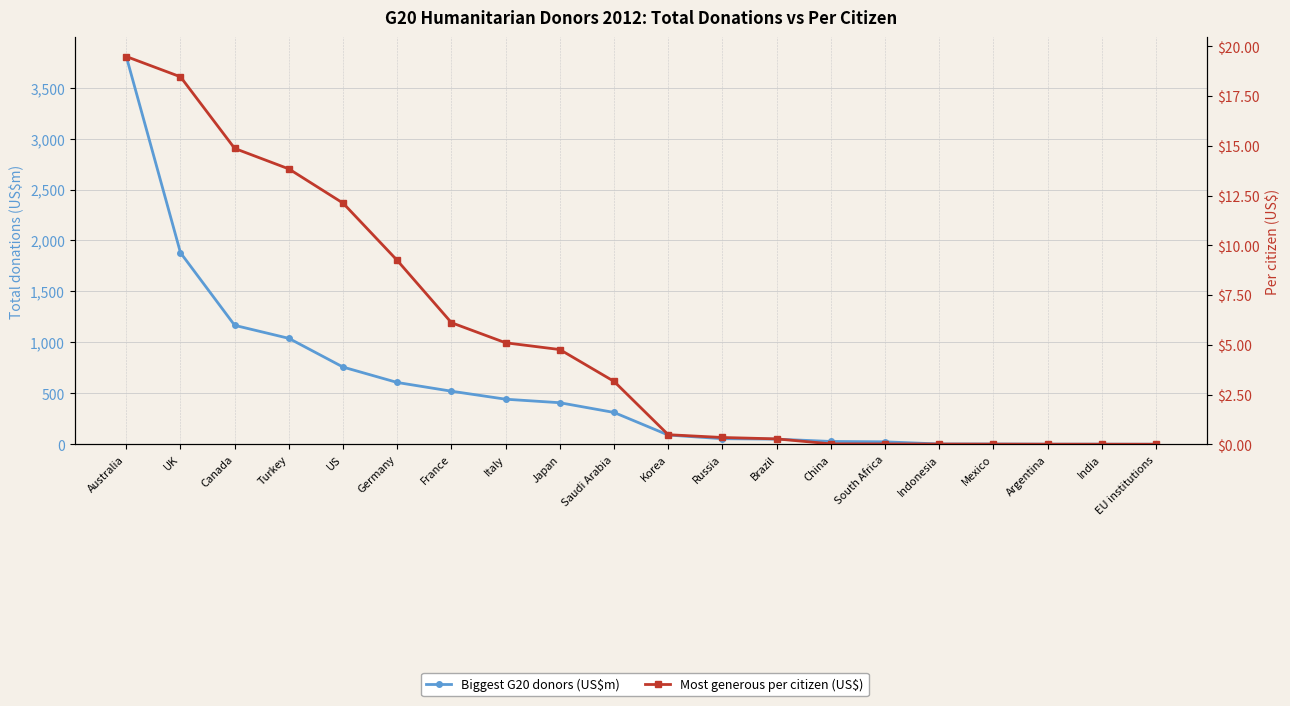

At which label does Biggest G20 donors (US$m) reach its minimum?

EU institutions